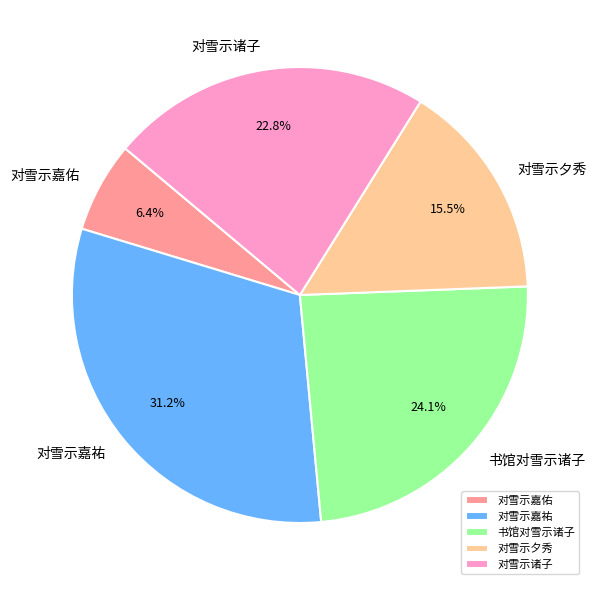

Combined, do 对雪示嘉佑 and 对雪示嘉祐 account for over 50%?

No